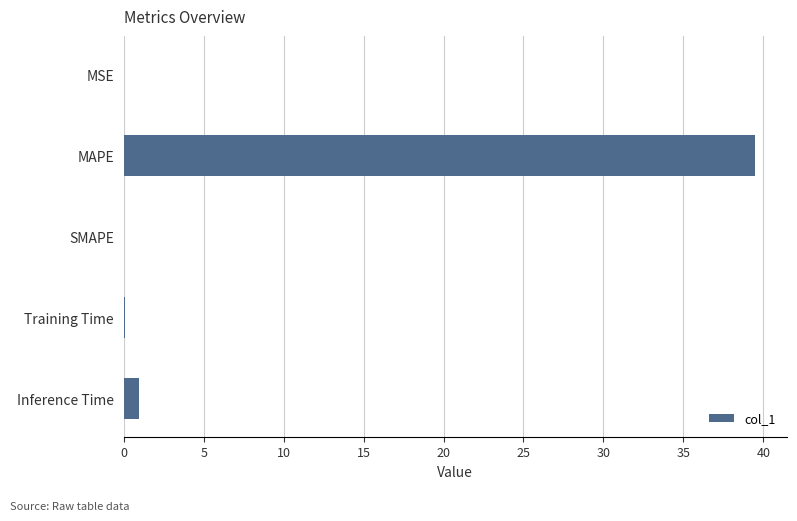

How many series are shown in this chart?

1